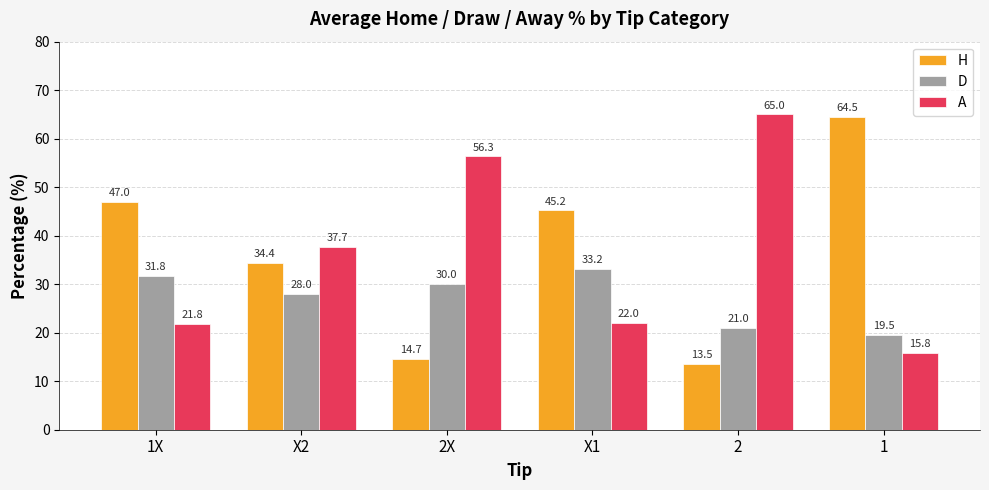

How many bars are there in each group?

3